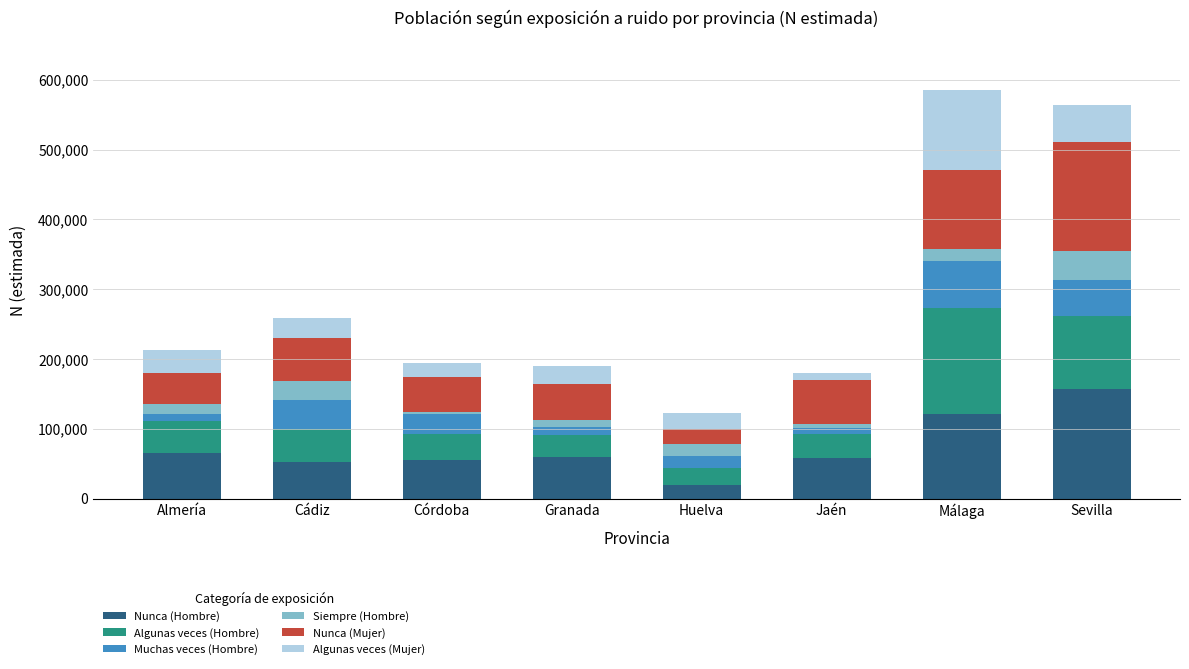

The value of Nunca (Hombre) at Jaén is 58455. True or false?

True